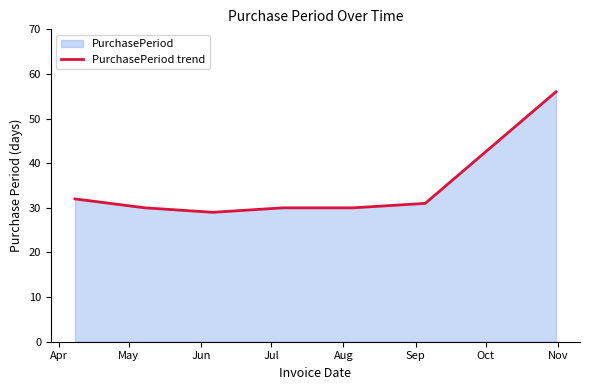

What is the maximum value shown in the chart?

56